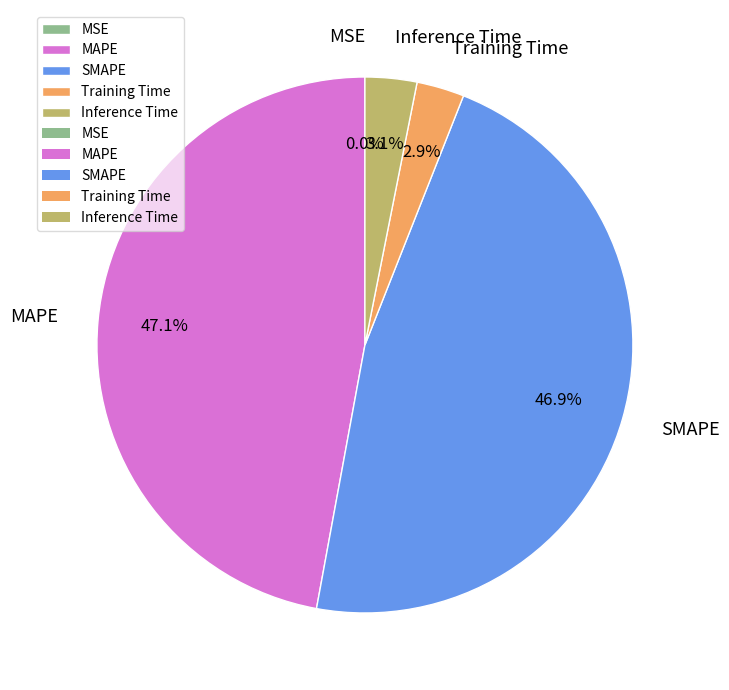

How much of the chart is everything except Inference Time?

96.9%